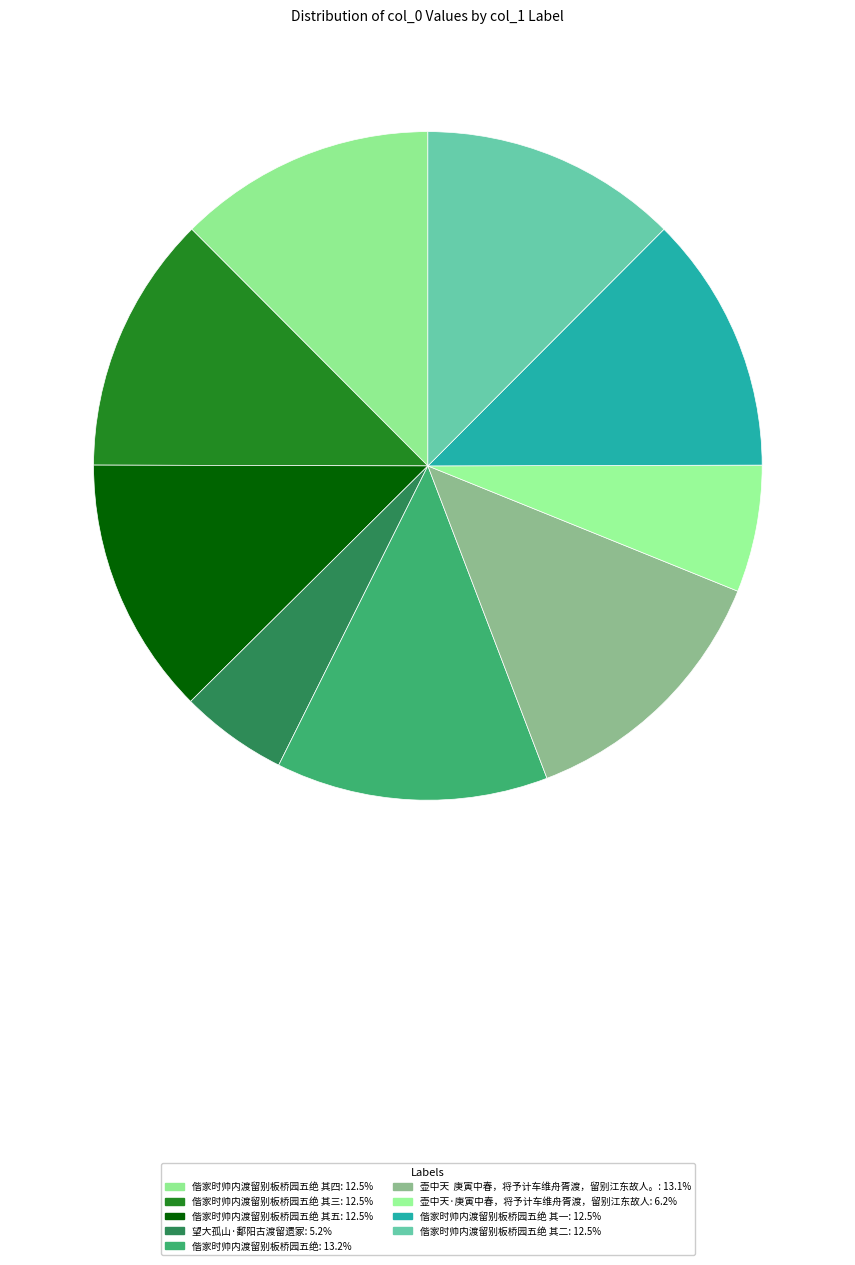

How many segments does this pie chart have?

9